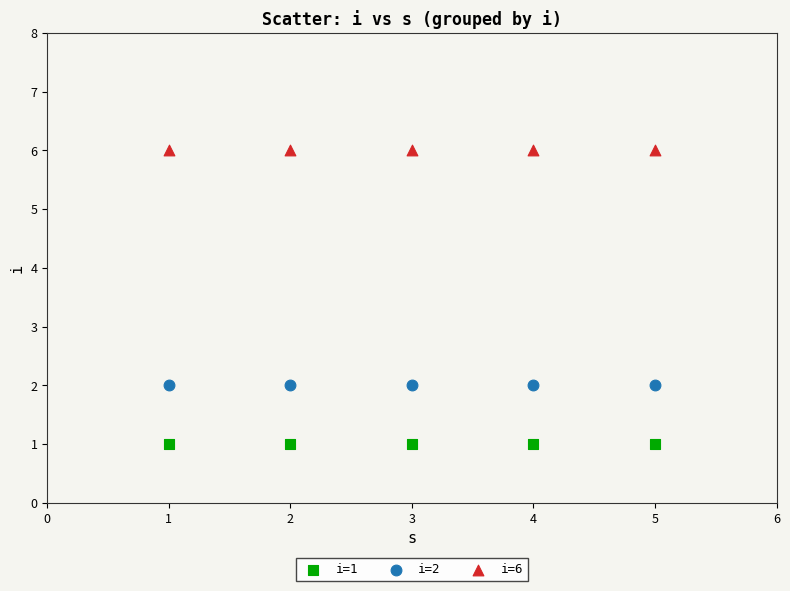

Which series contains the highest Y value?

i=6